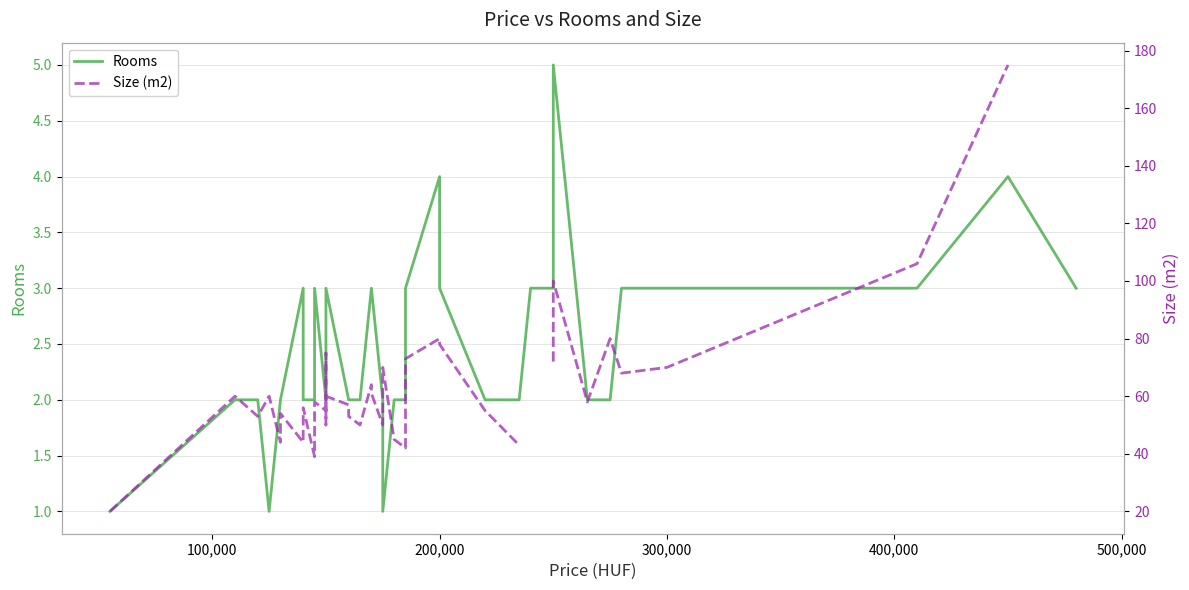

True or false: Size (m2) has a value of 186.0 at 37.

False